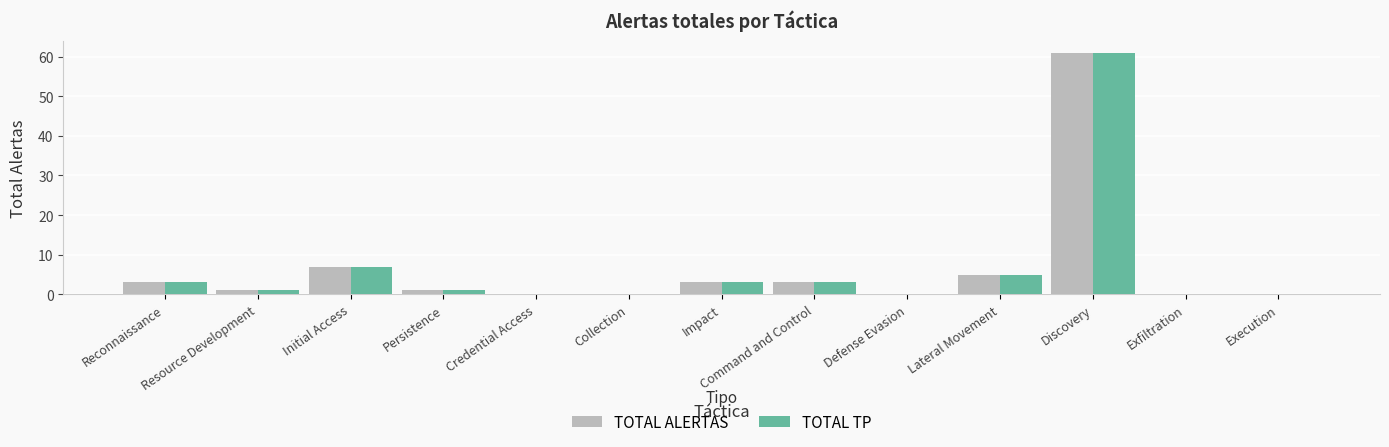

At which label is TOTAL TP closest to 30?

Initial Access